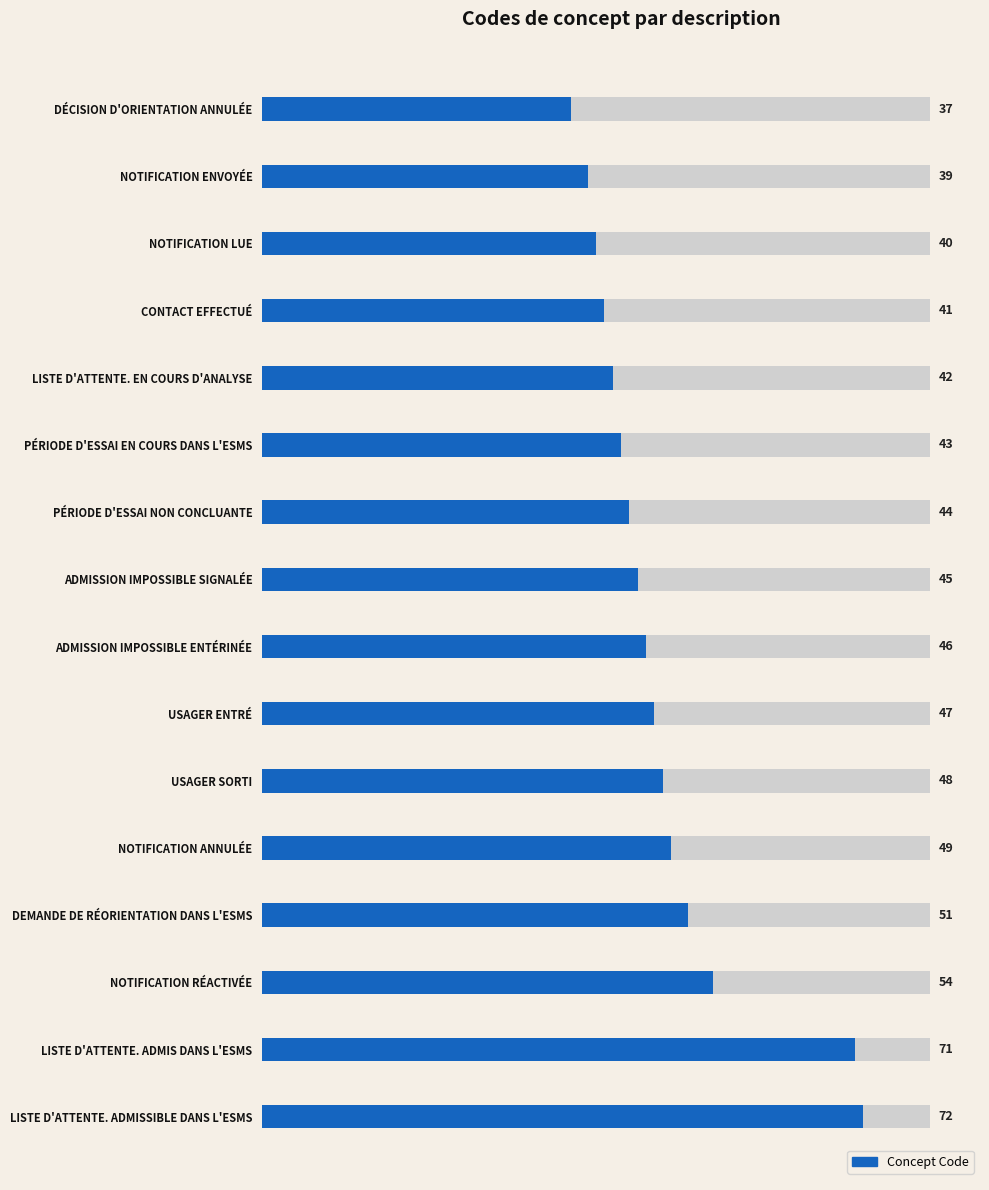

Between NOTIFICATION ANNULÉE and ADMISSION IMPOSSIBLE SIGNALÉE, which is larger?

NOTIFICATION ANNULÉE